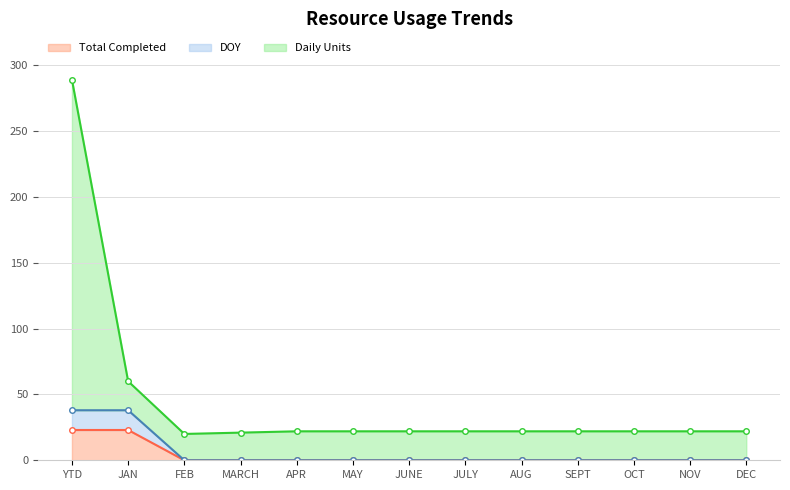

True or false: Total Completed and DOY intersect in this chart.

False